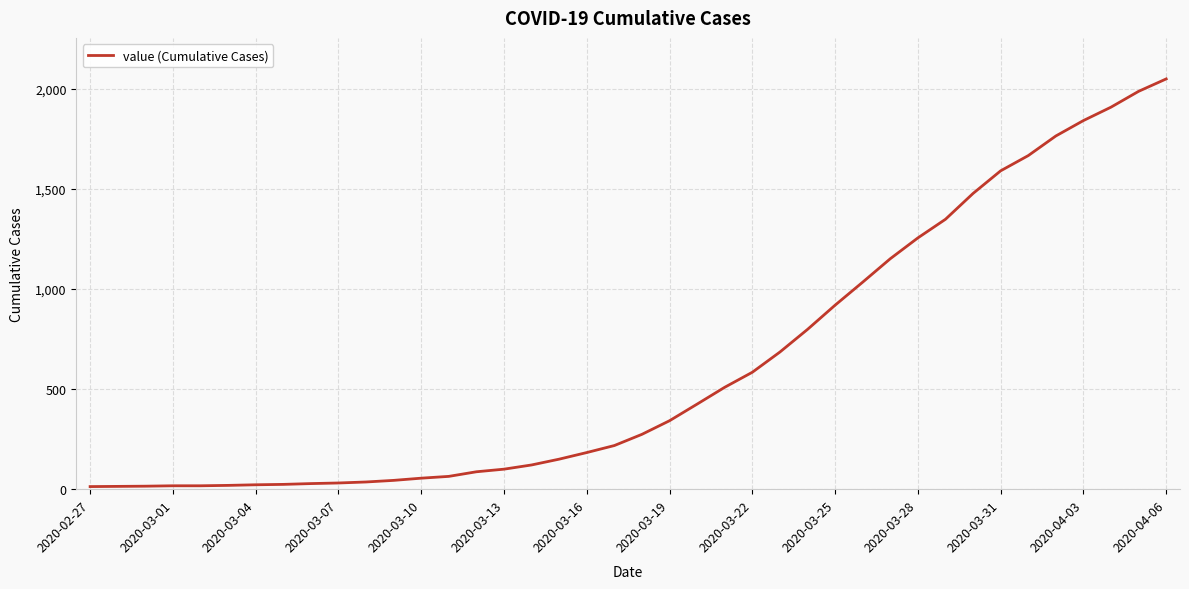

How many series are shown in this chart?

1